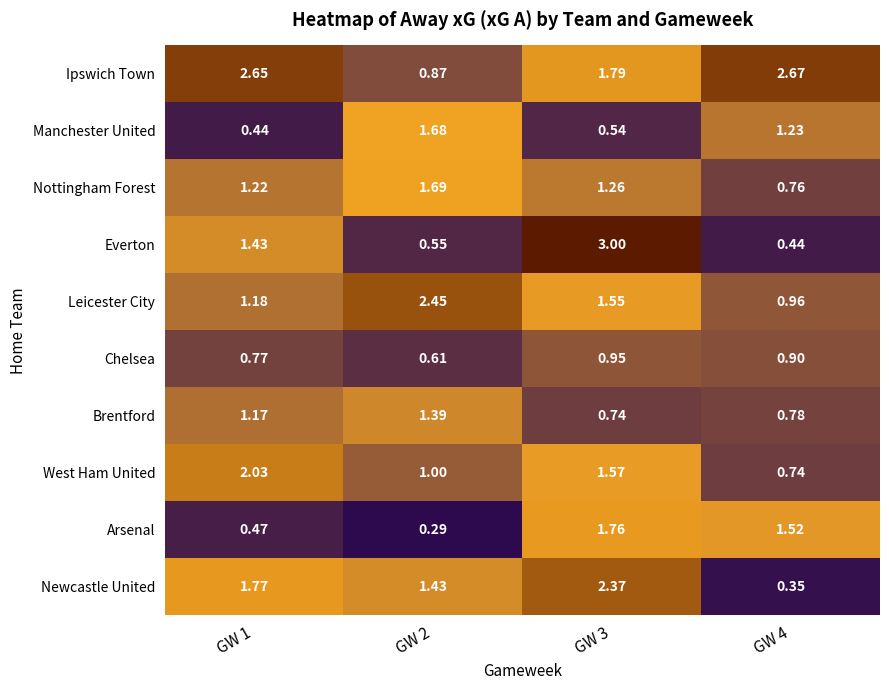

How many categories are shown in the chart?

4